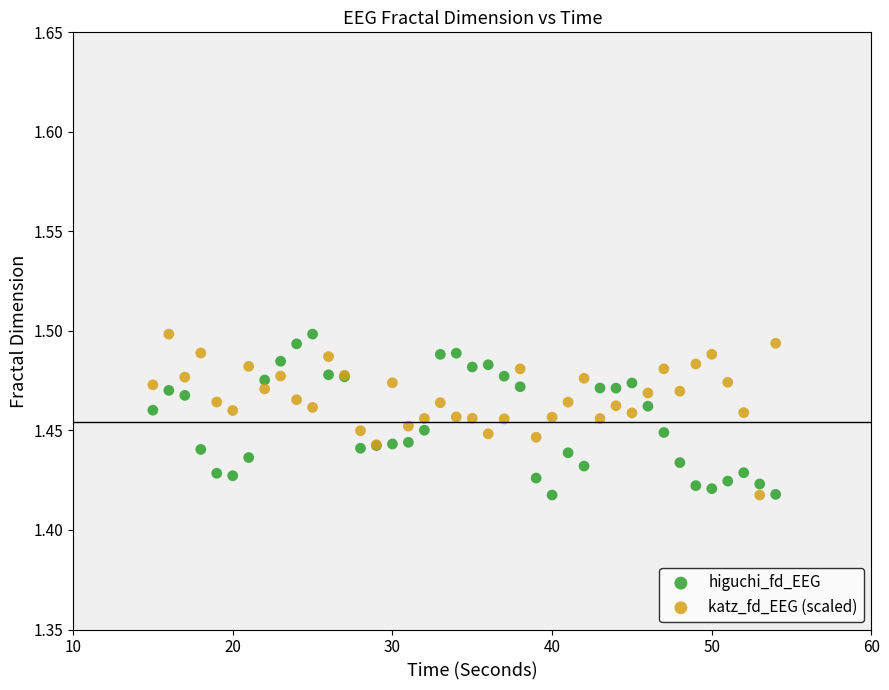

What is the X range (max minus min) for the scatter plot?

39.0